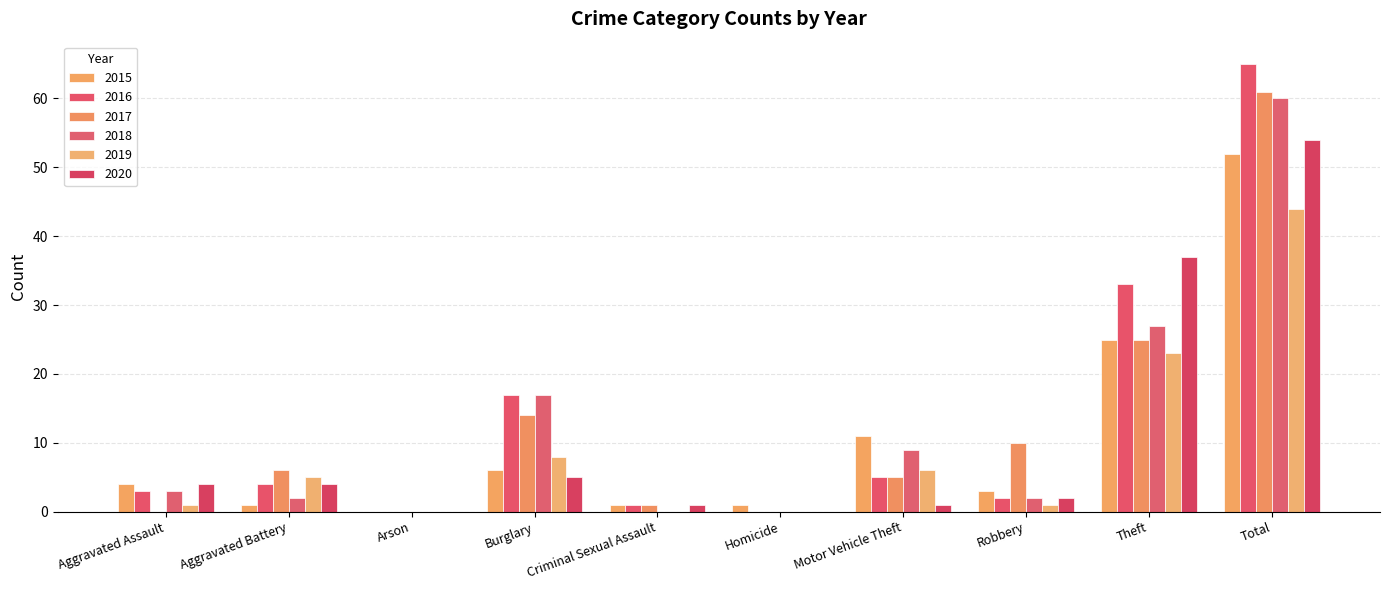

Count the number of data series in this chart.

6